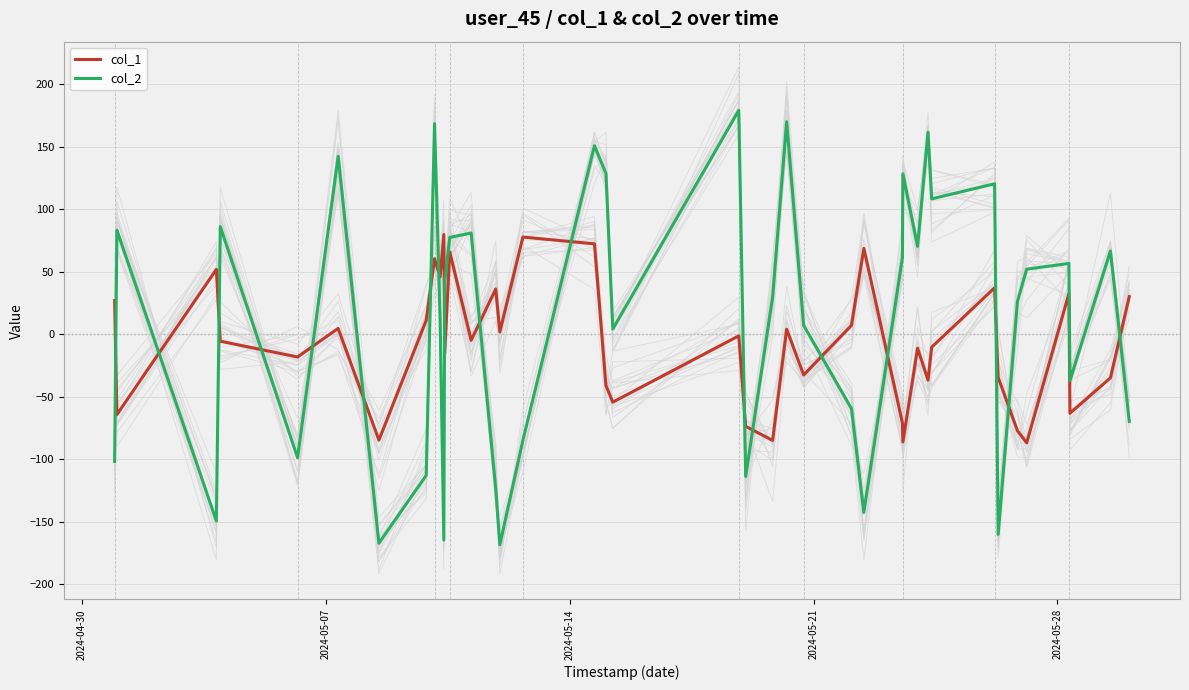

True or false: col_2 and col_1 cross at least once.

True